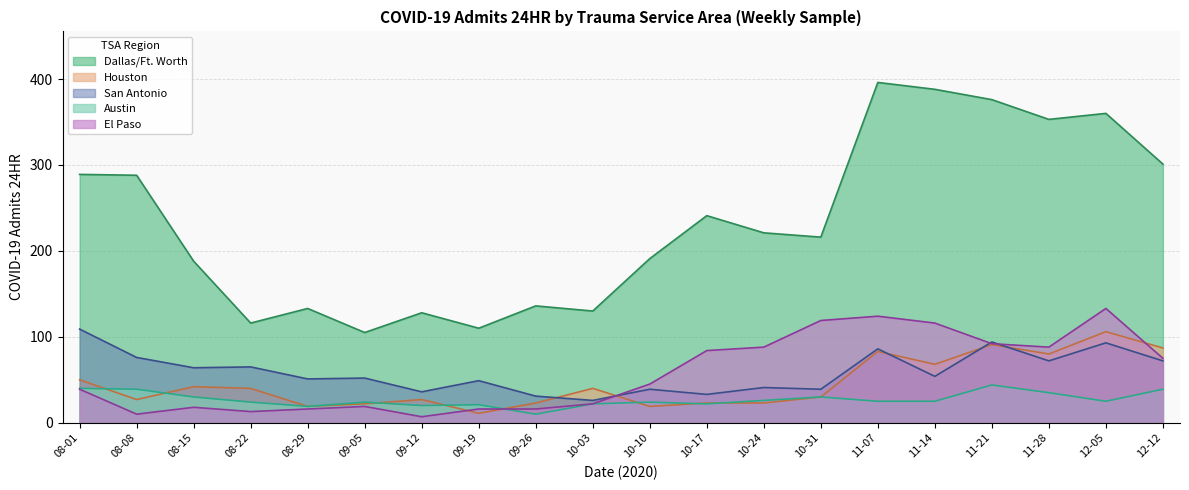

Which series has the widest spread of values?

Dallas/Ft. Worth